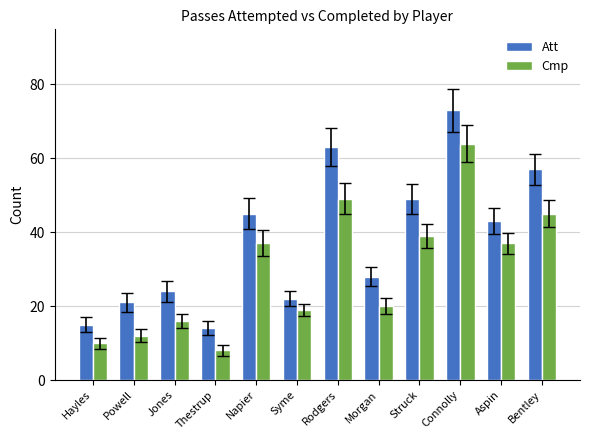

What is the approximate value of Cmp at Syme?

19